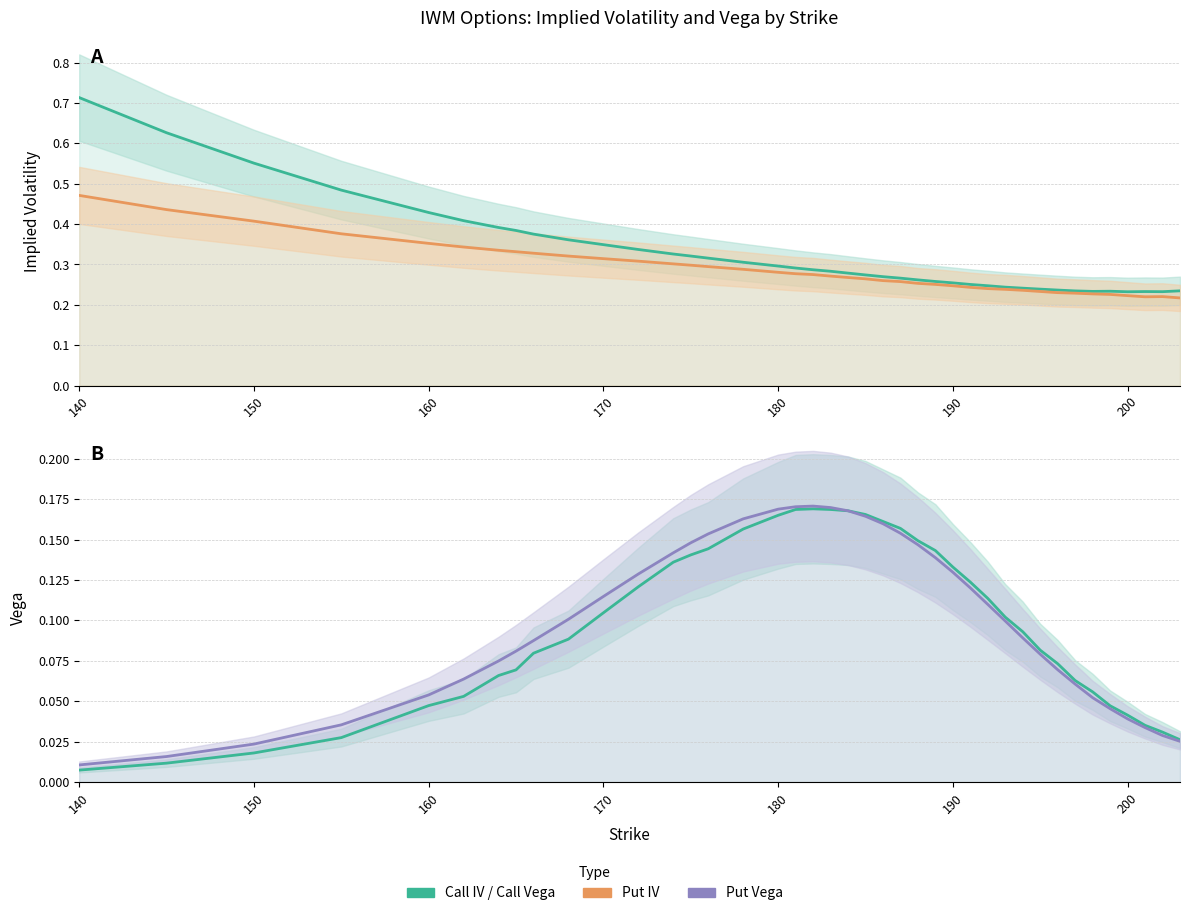

In Call Vega, how many points are higher than both neighbors (excluding endpoints)?

1